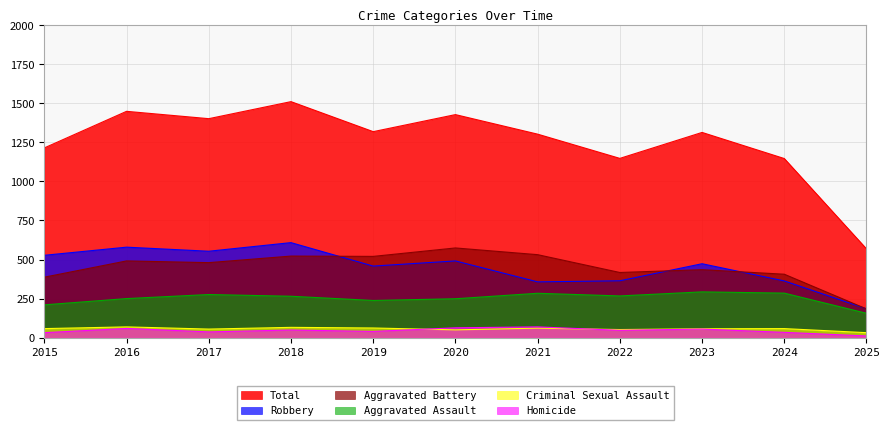

Where is Robbery nearest to the value 396?

2022